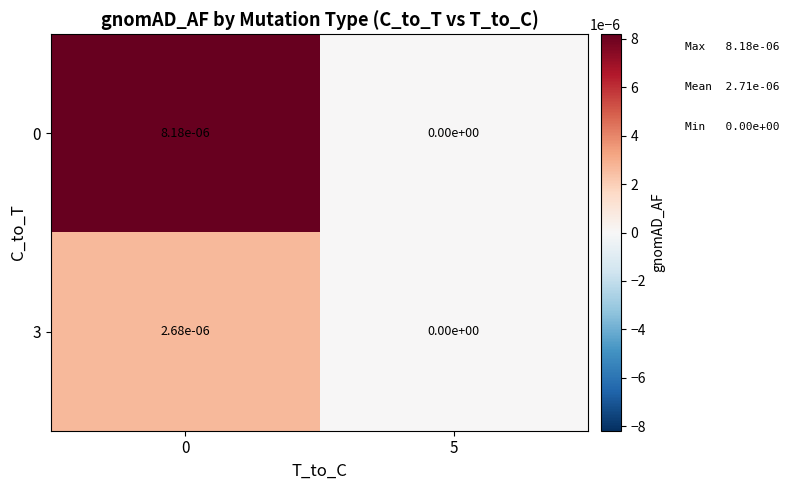

Is it true that 0 equals 0.0 at 5?

True